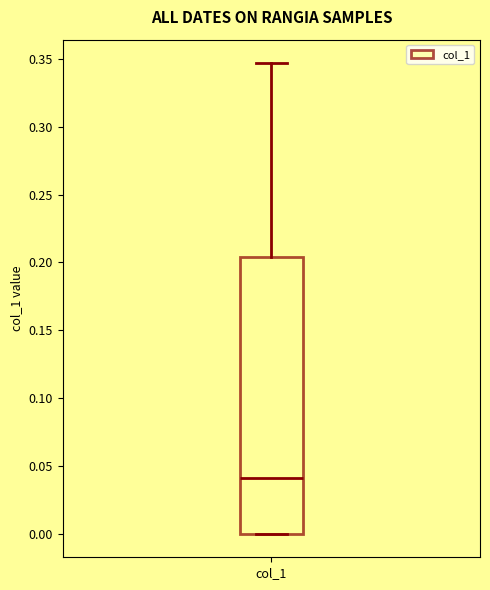

Transcribe this box plot: give where the median line is, the range the box spans, and where the two whiskers end, as read against the y-axis. The values are not printed on the chart, so give them approximately, as read against the axis.

median 0.040, box 0.000 to 0.205, whiskers 0.000 to 0.345